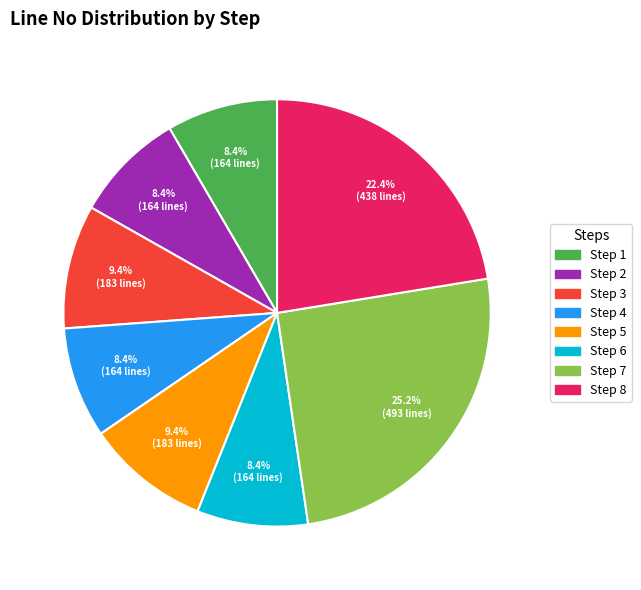

What is the total percentage of Step 6 and Step 4?

16.8%